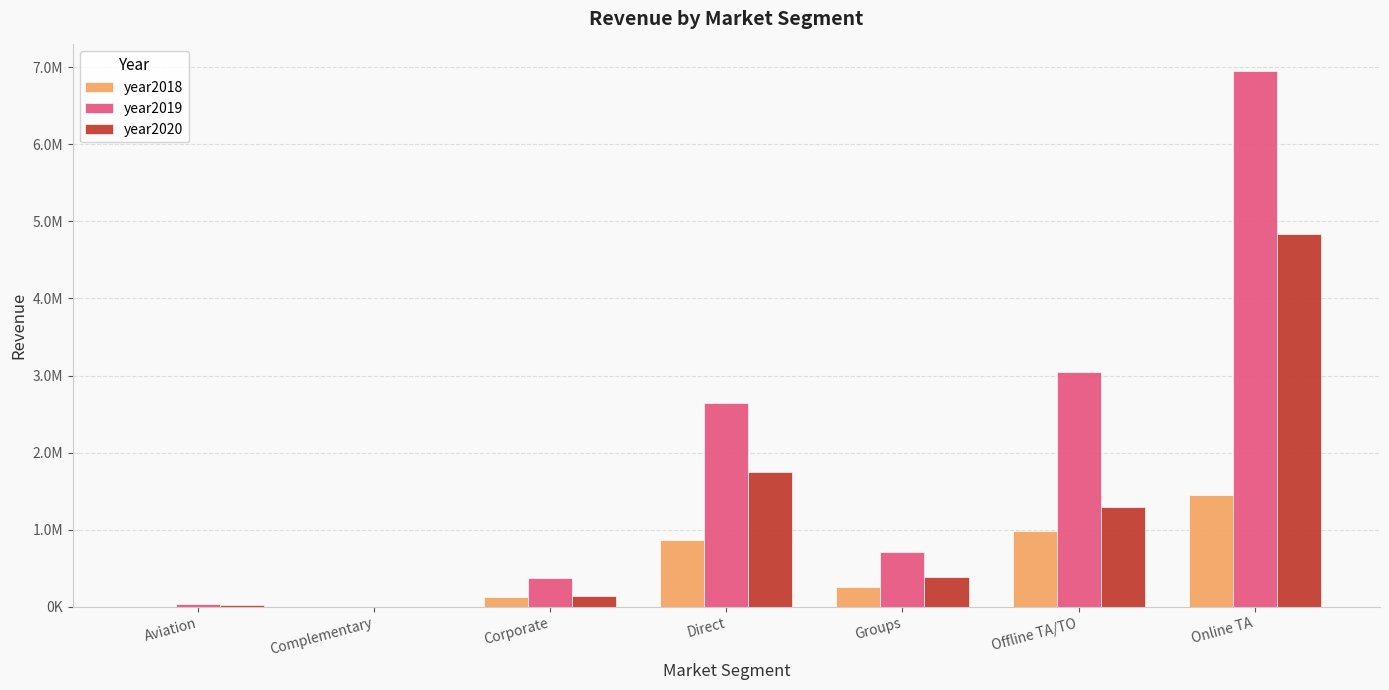

Rank the series by their maximum value, from highest to lowest.

year2019, year2020, year2018